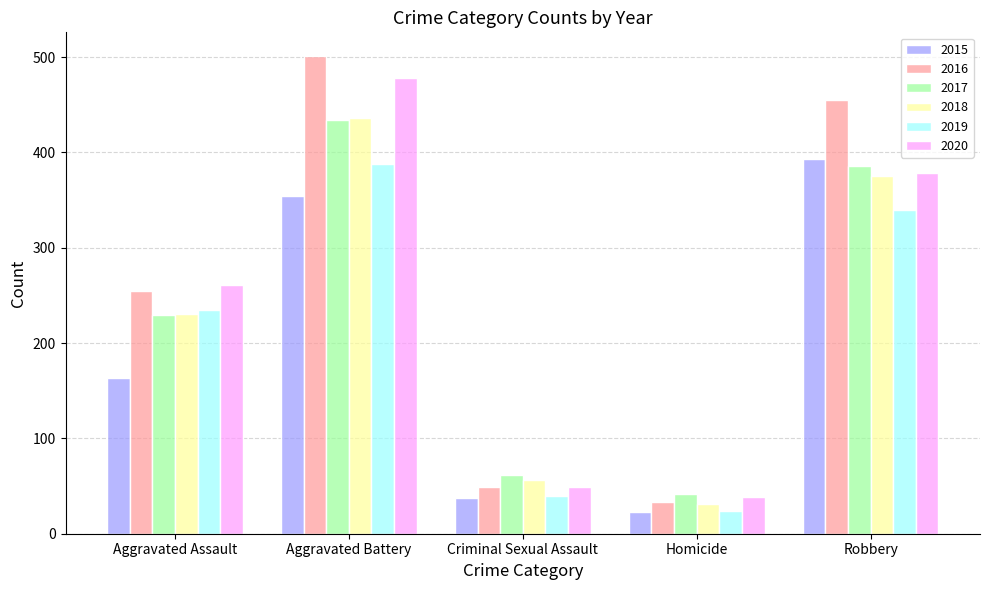

What is the difference between the maximum and minimum values in the 2020 series?

439